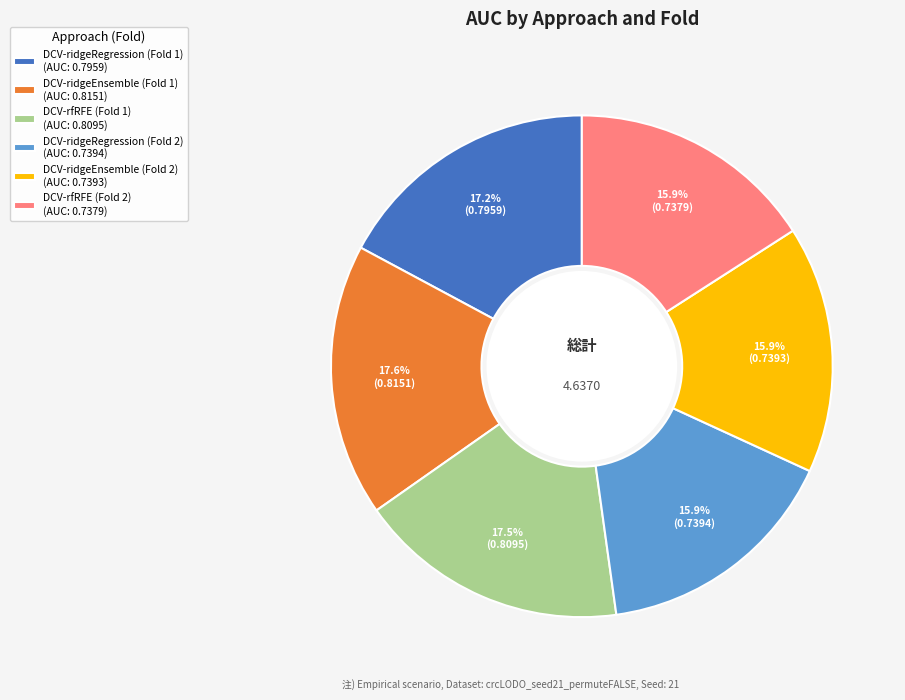

Is the sum of DCV-ridgeEnsemble (Fold 1) and DCV-ridgeEnsemble (Fold 2) greater than half?

No